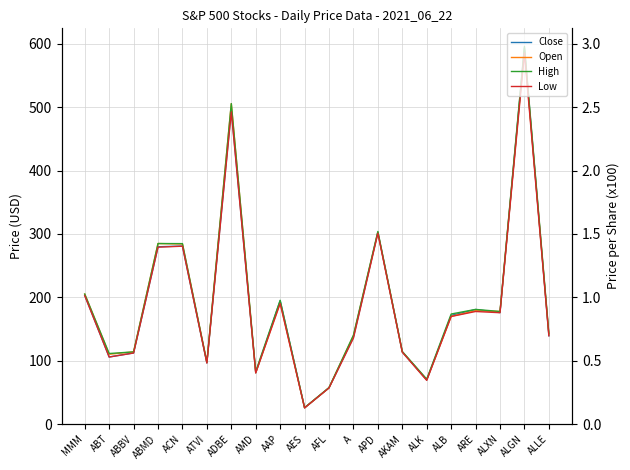

How many categories are shown in the chart?

20